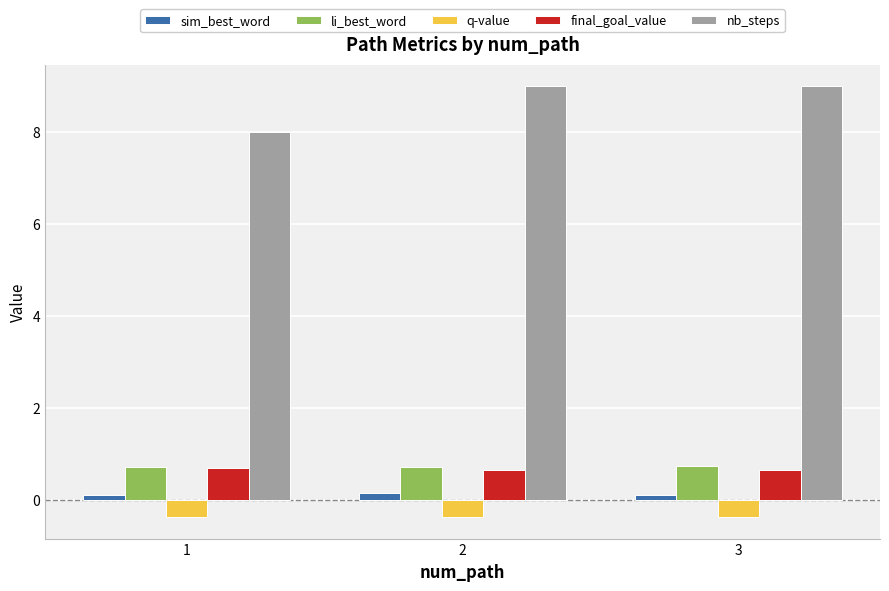

What is the minimum value shown in the chart?

-0.4